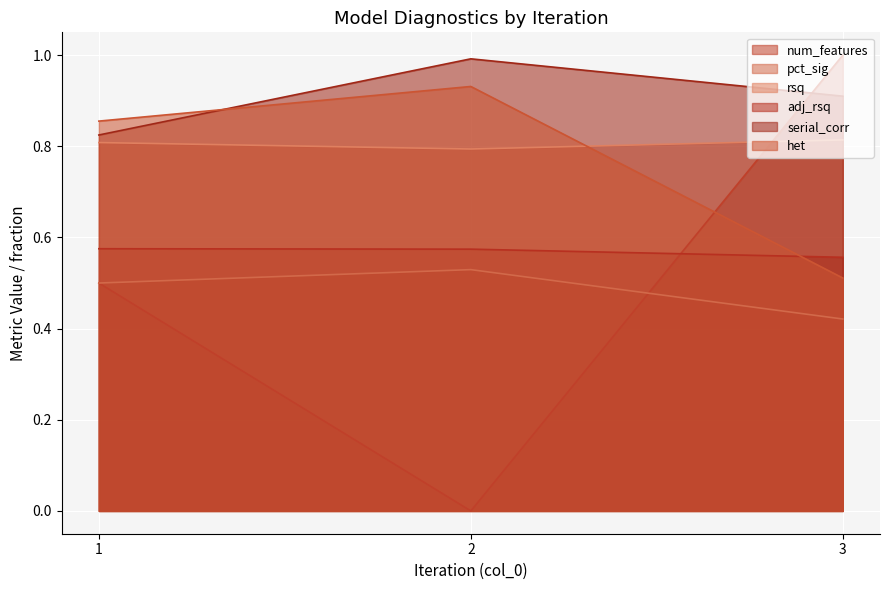

How many lines are shown in the chart?

6